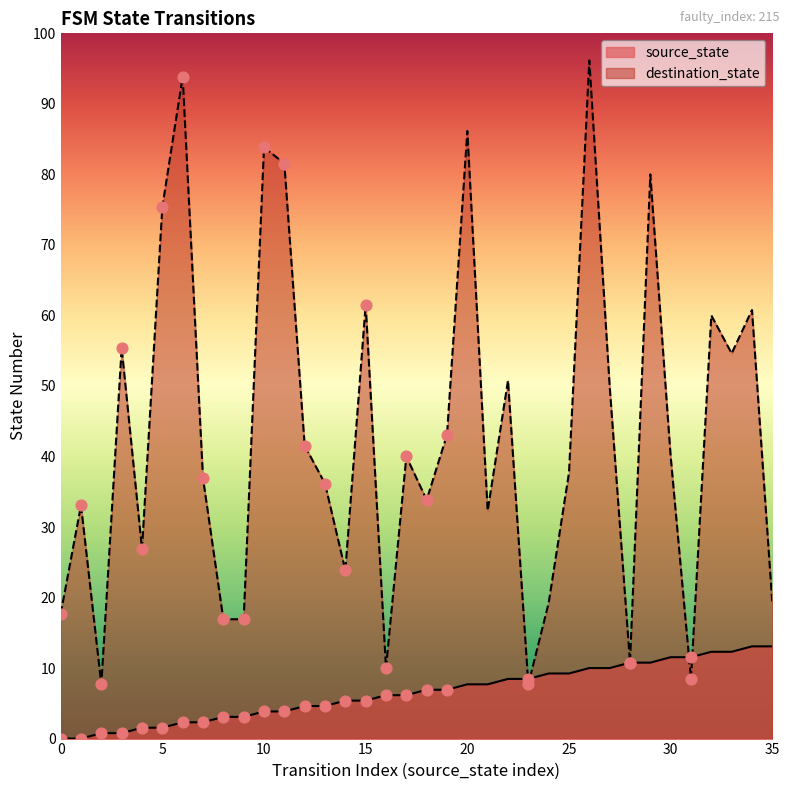

Which series has the widest spread of Y values?

destination_state